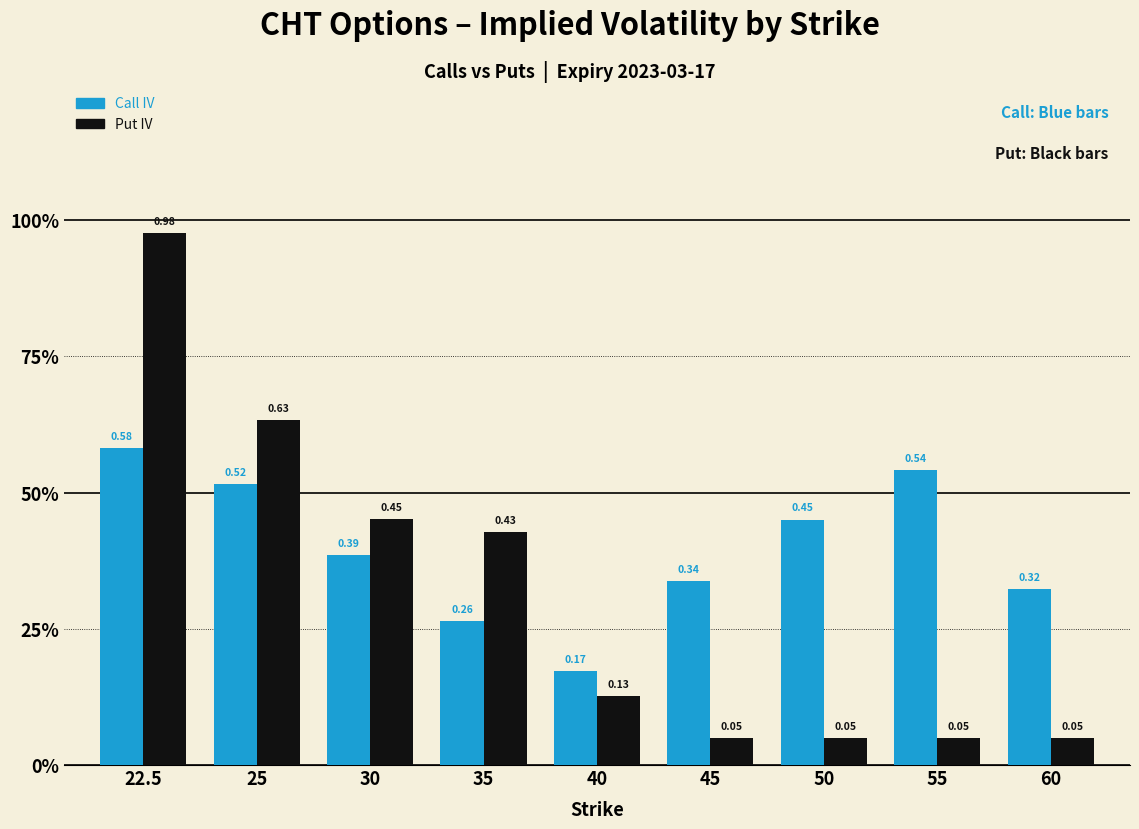

What is the difference between the second highest and second lowest values in the Put IV series?

0.6